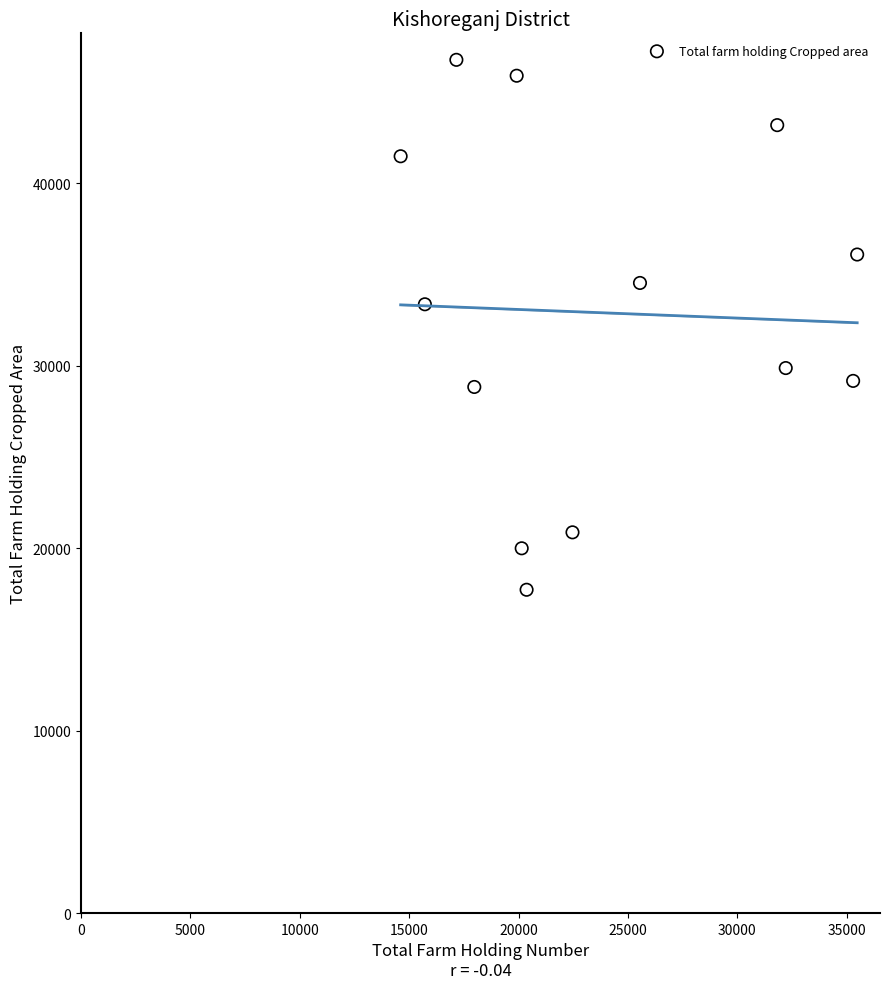

What Y value in the scatter plot is closest to 32252?

33377